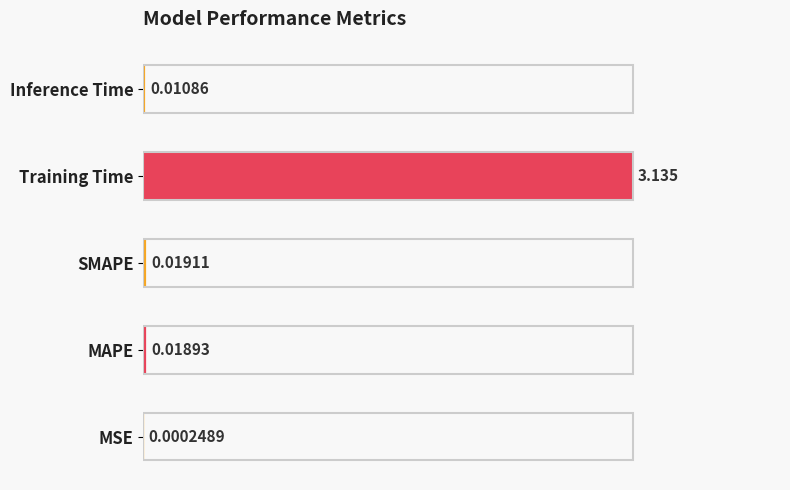

Between MSE and MAPE, which is larger?

MAPE